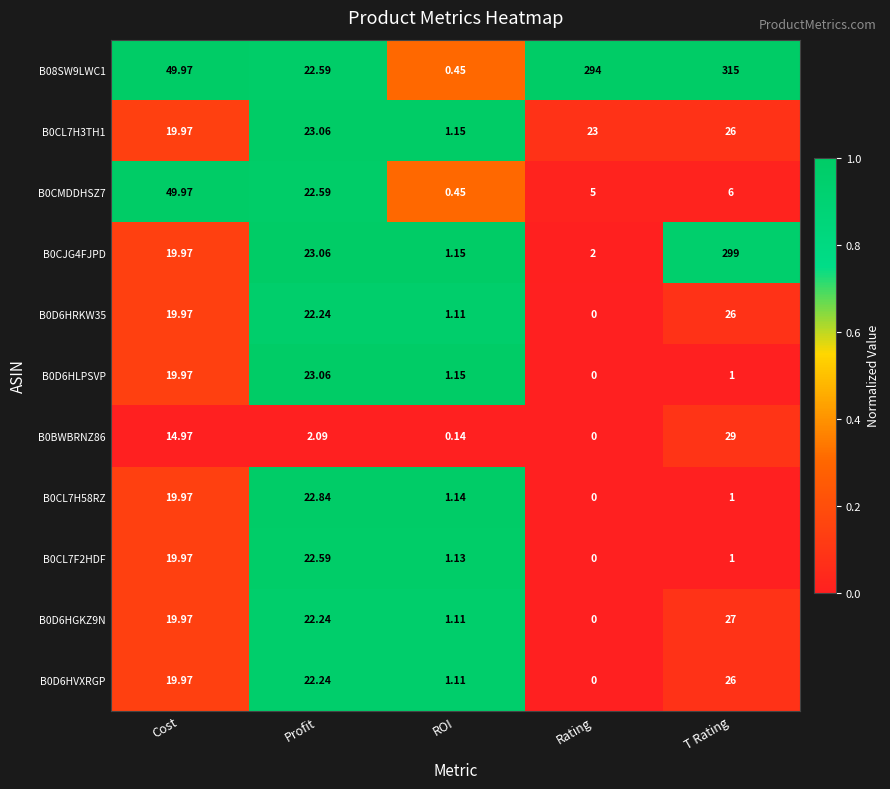

Rank the categories by B0CL7H58RZ value from lowest to highest.

Rating, T Rating, ROI, Cost, Profit